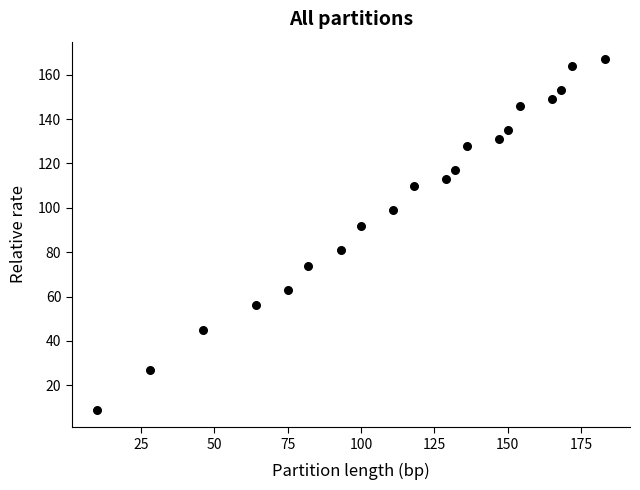

What is the range of X values (max minus min)?

173